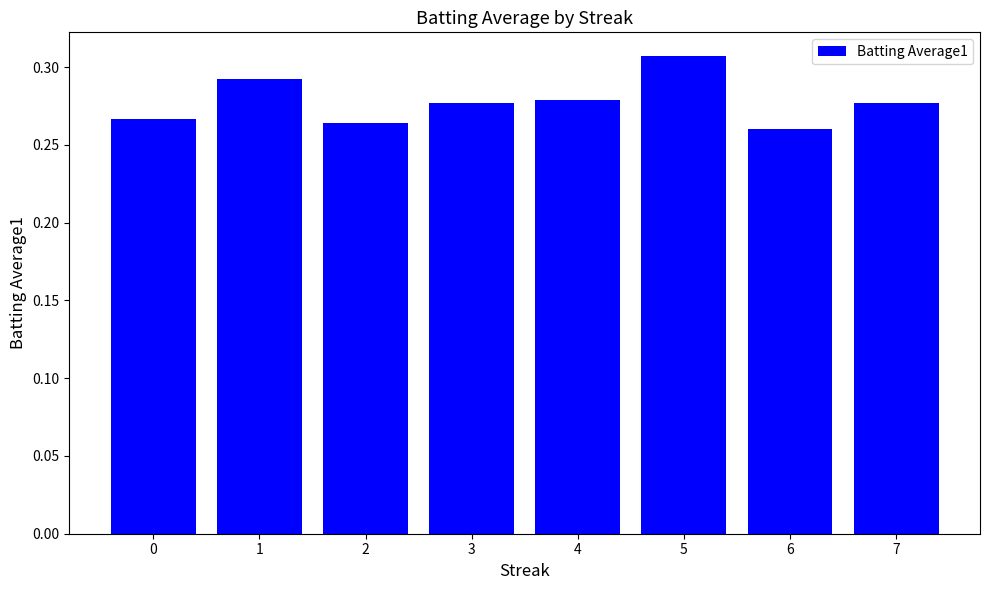

What is the sum of all values?

2.2